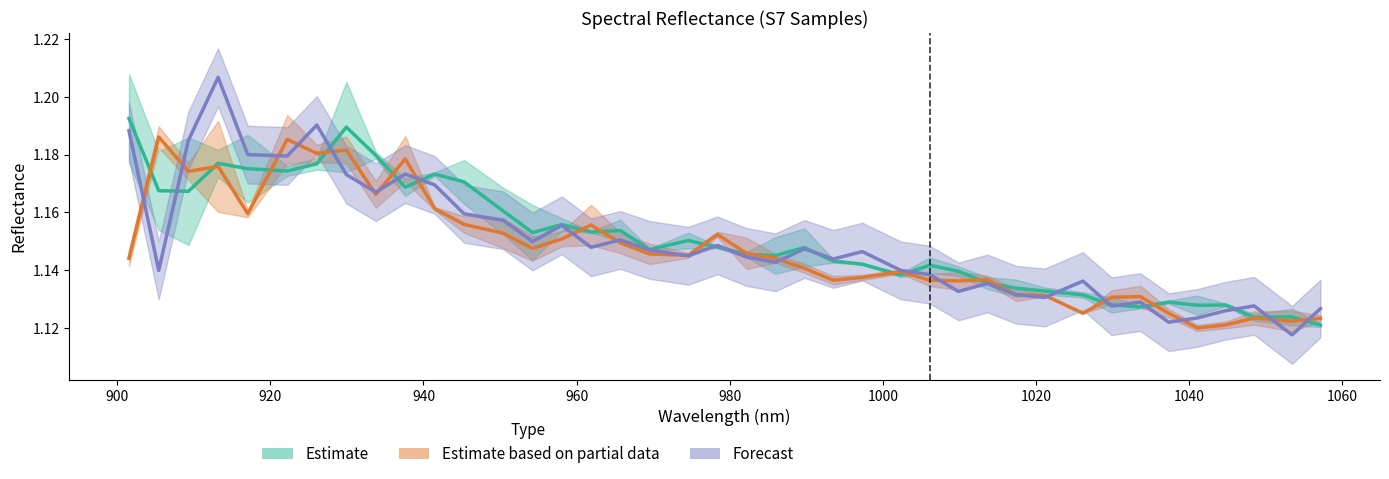

The value of Estimate at 20 is 0.2. True or false?

False